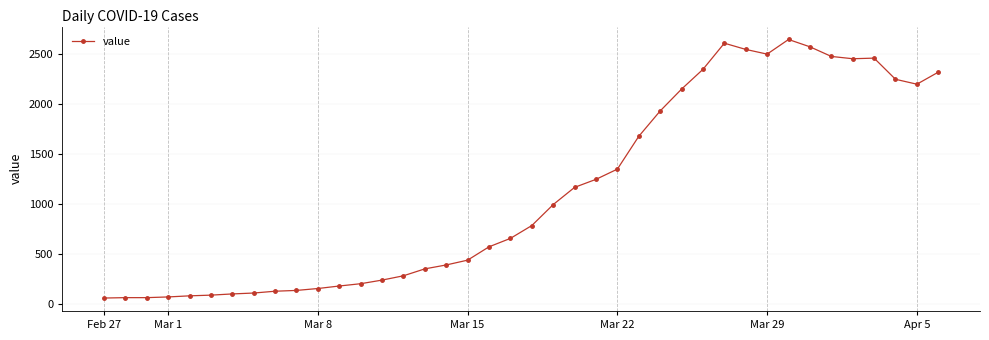

What is the smallest value displayed?

61